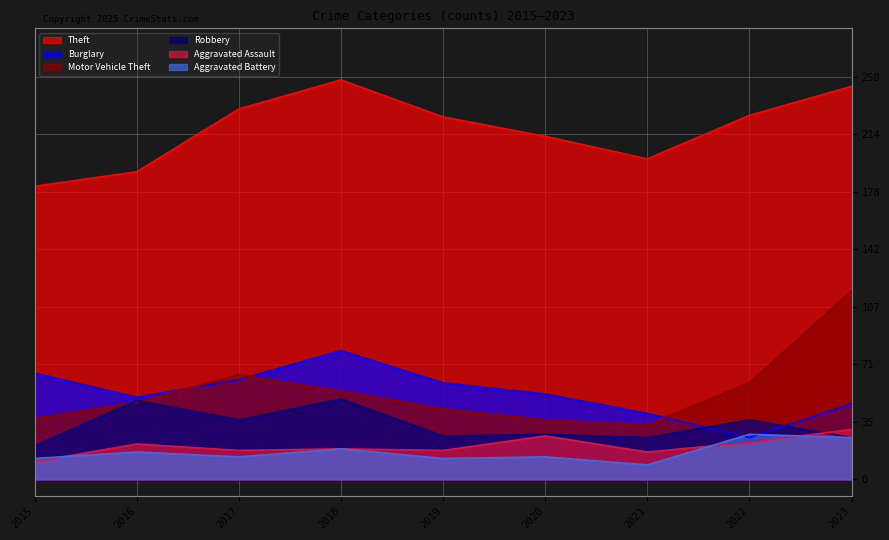

Which series changed the most between 2016 and 2020?

Theft